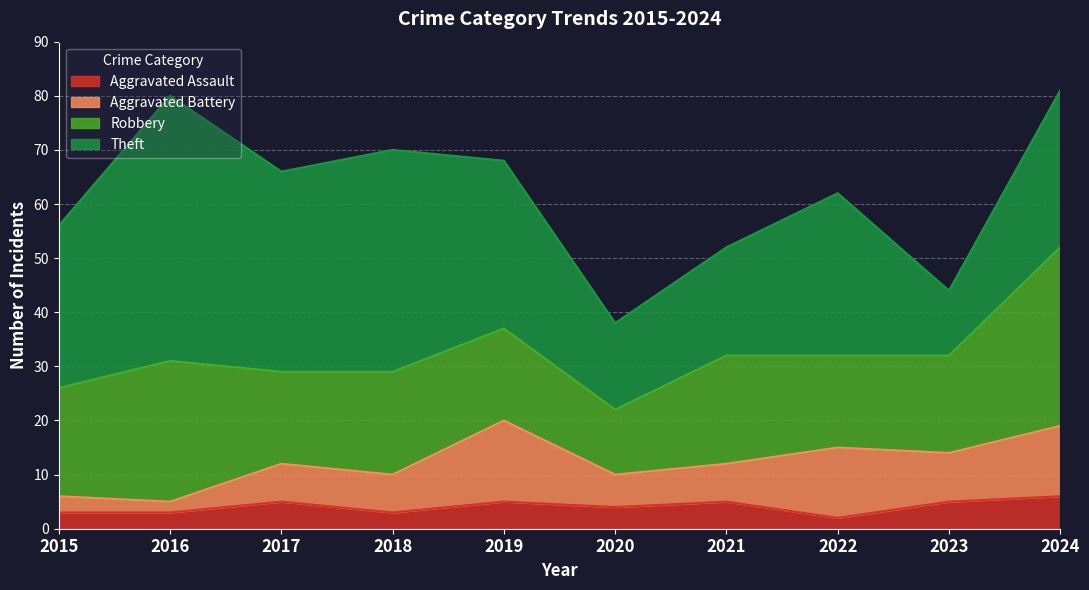

At which label does Robbery first exceed 19?

2015